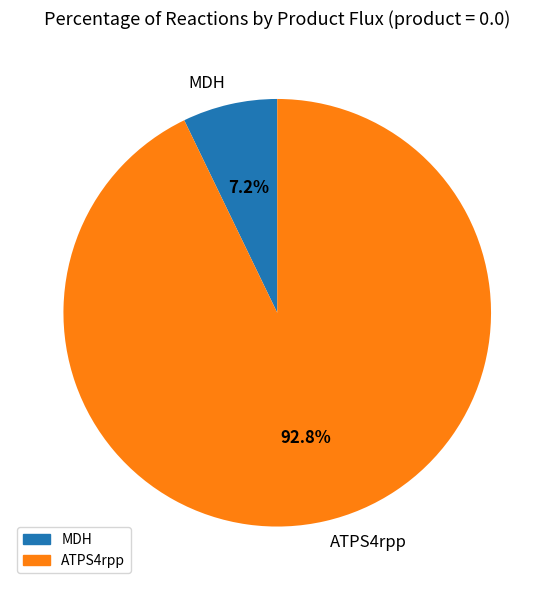

Is there a majority slice in this chart?

Yes